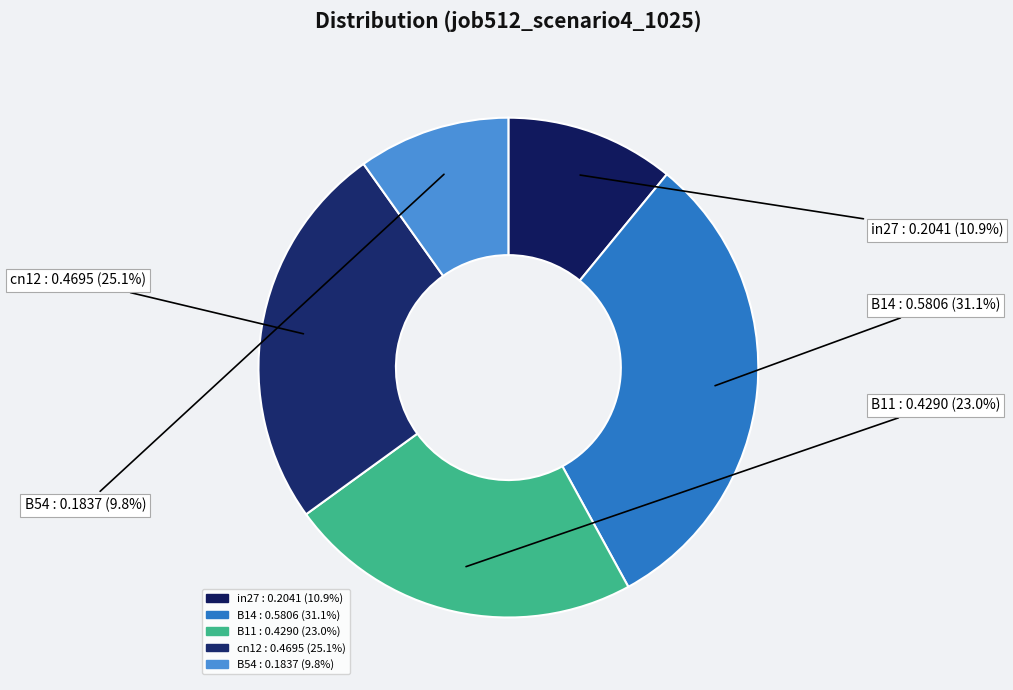

Which category has the biggest portion of the pie?

B14